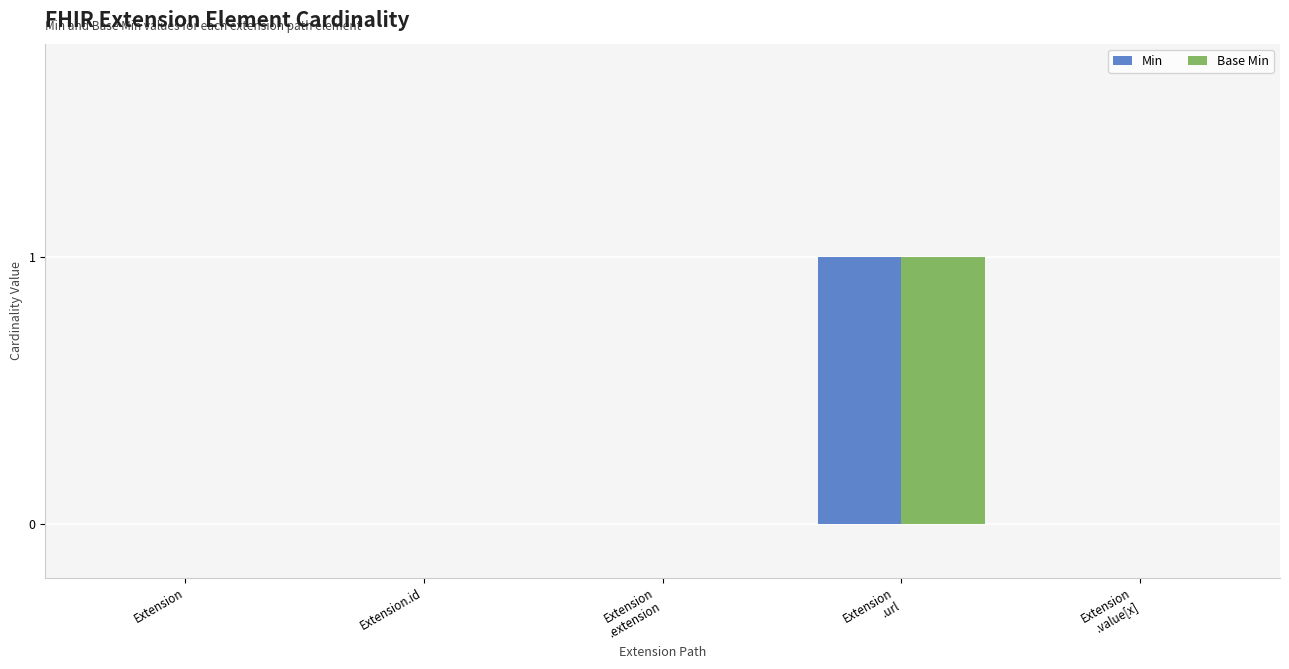

Are the bars horizontal?

No